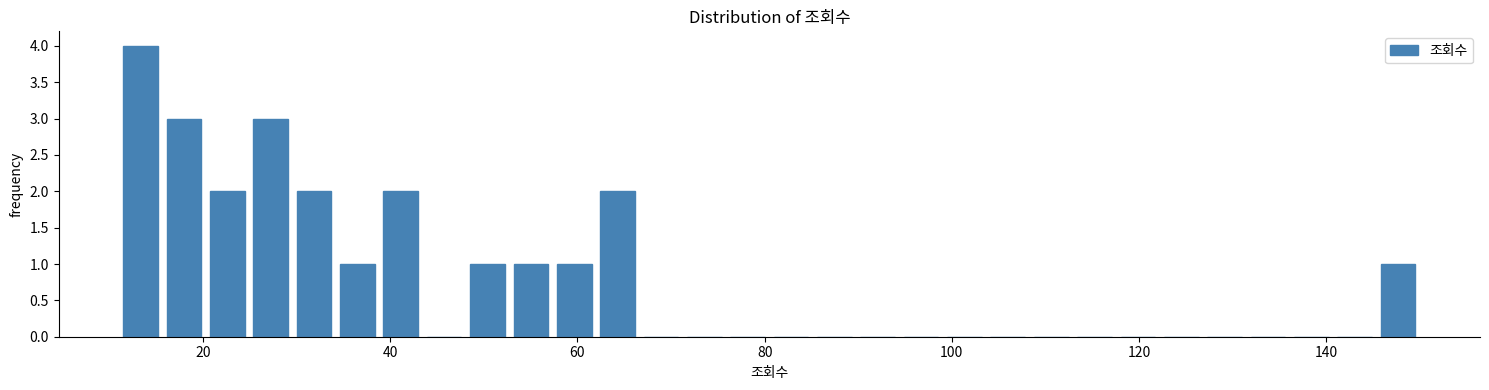

Around what value on the x-axis is the tallest bar? Give the approximate position of its centre, as read against the axis.

14